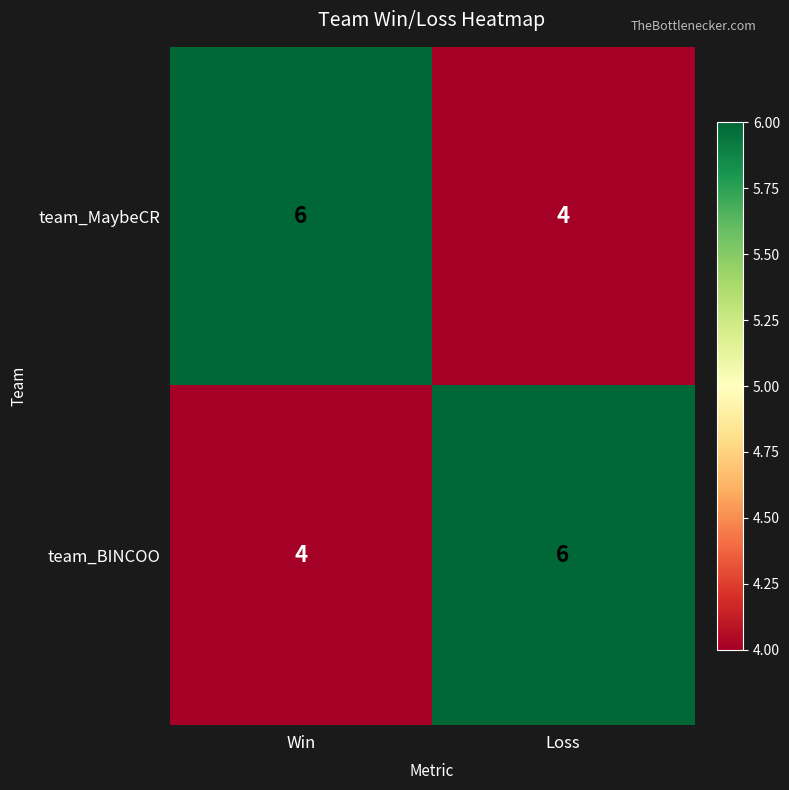

What is the sum of all team_BINCOO values?

10